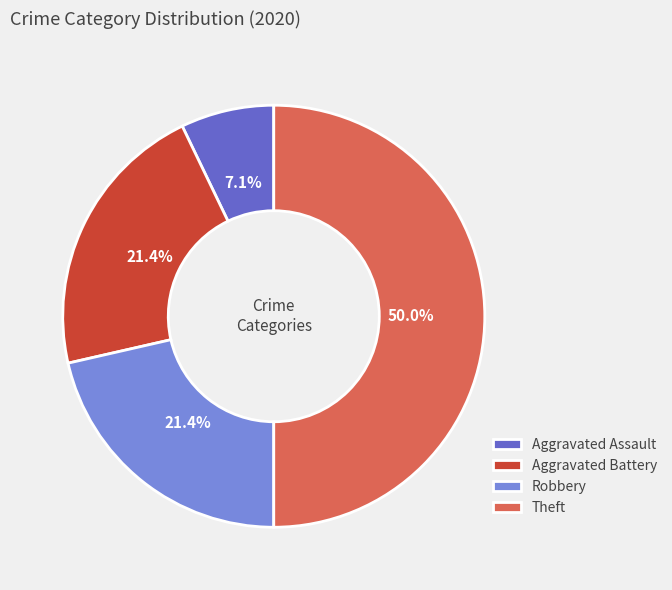

What is the smallest slice in the pie chart?

Aggravated Assault